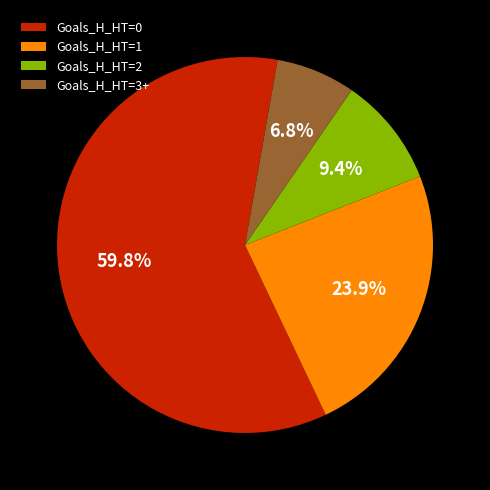

Does Goals_H_HT=0 represent more than half of the total?

Yes